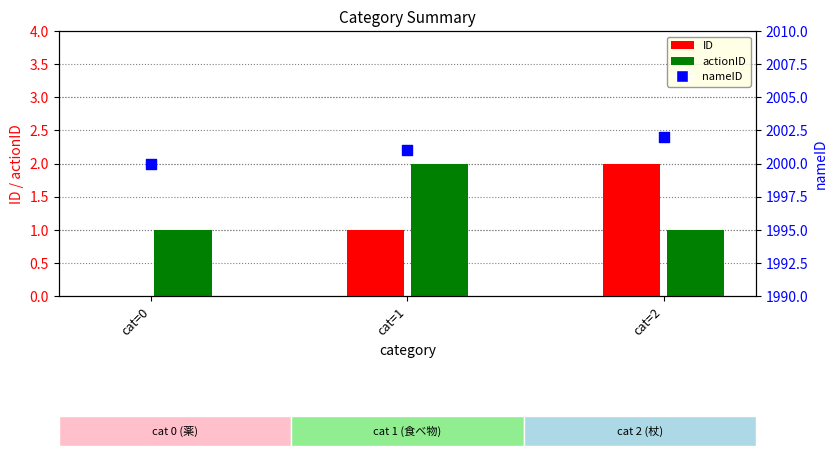

At how many categories does at least one series exceed 489?

3